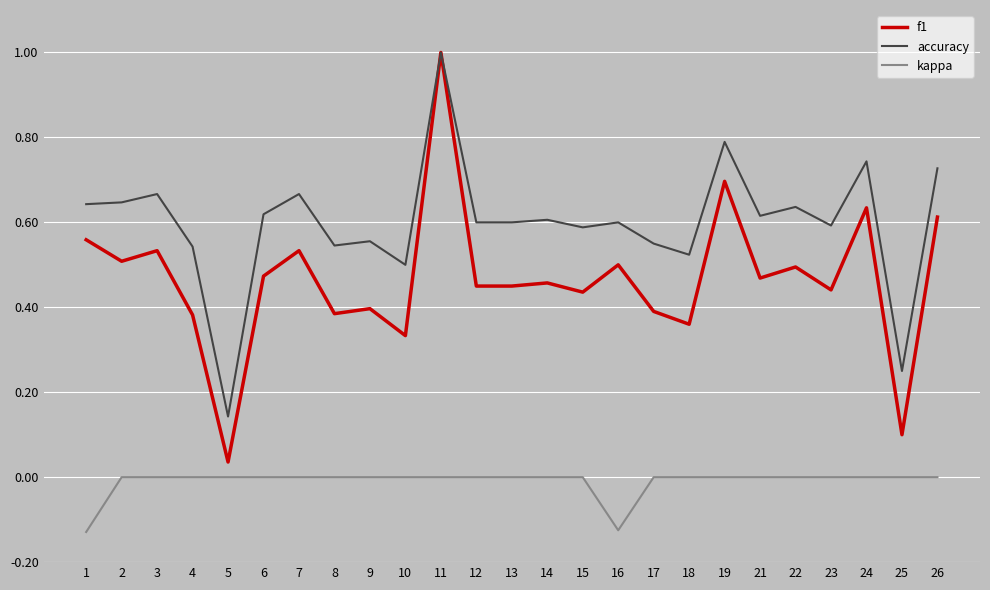

At 6, list the series in order from largest to smallest.

accuracy, f1, kappa